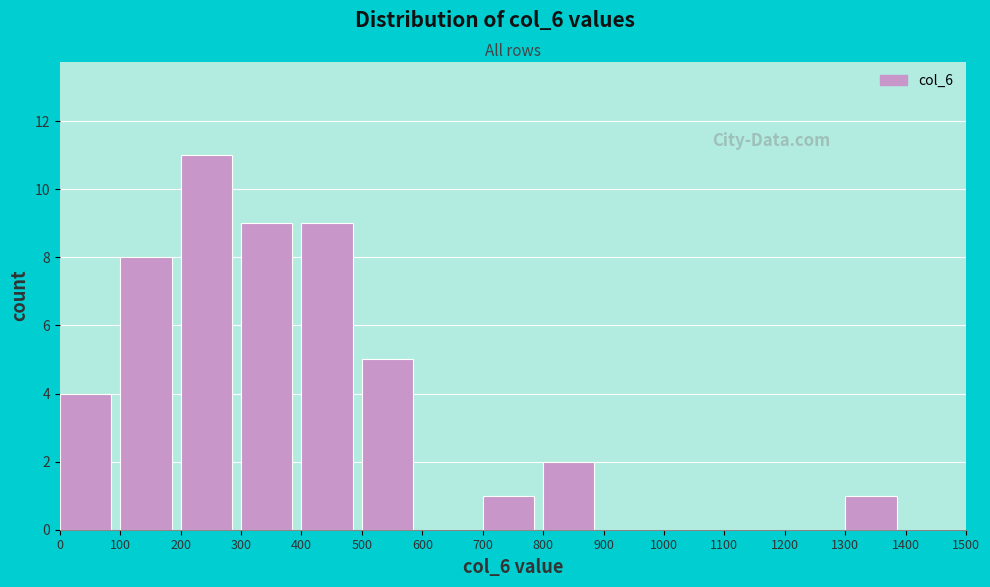

Over which range of the x-axis is the bar tallest?

200 to 300